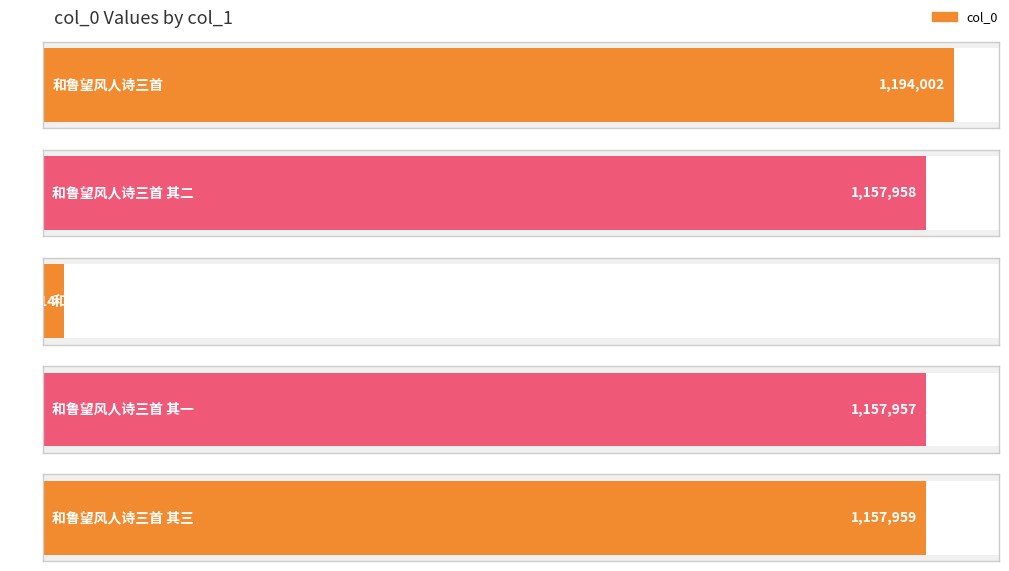

Which category has the highest value across all series?

和鲁望风人诗三首